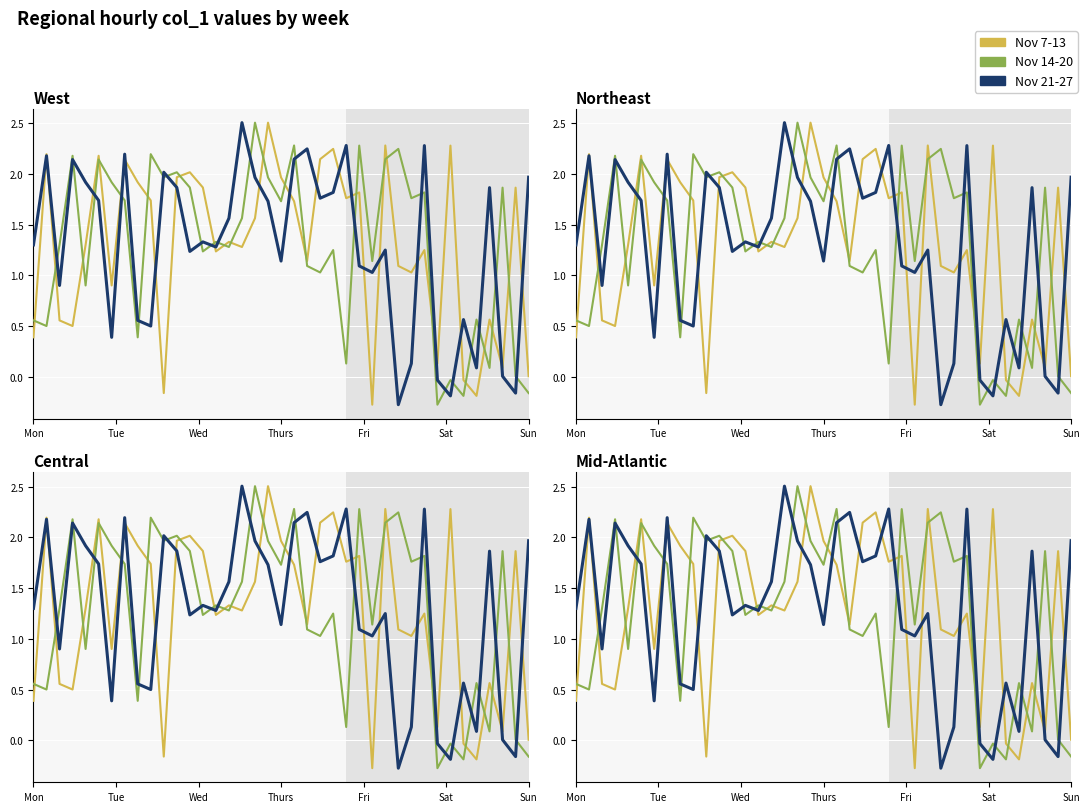

How many data points in Nov 14-20 are above 1?

27